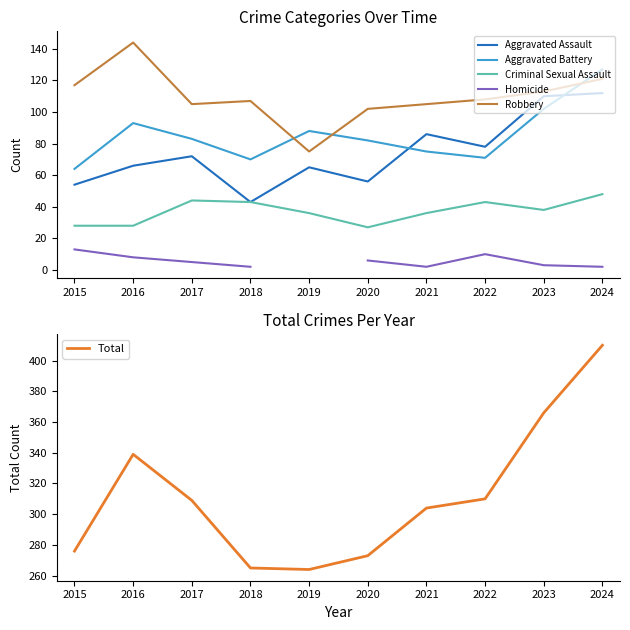

What is the average value of the Aggravated Assault series?

74